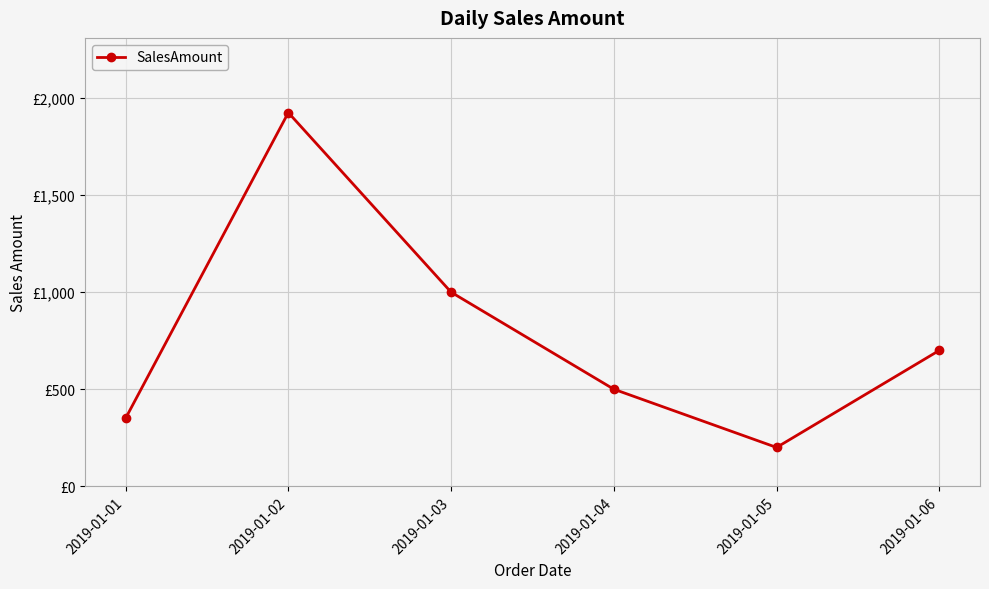

Reading left to right, list all the values displayed in this chart.

2019-01-01=350	2019-01-02=1925	2019-01-03=1000	2019-01-04=500	2019-01-05=200	2019-01-06=700